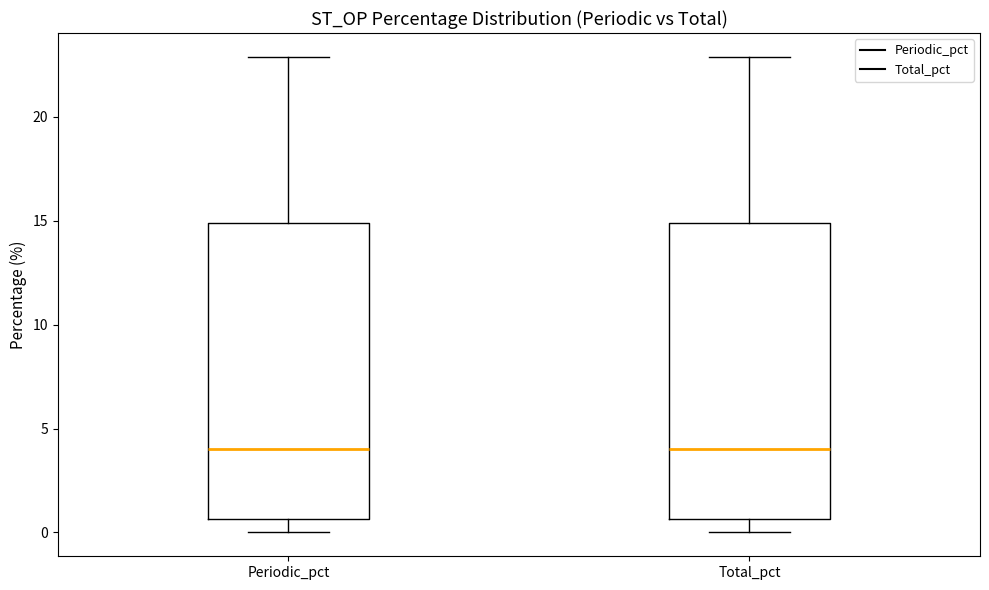

Reading left to right, transcribe this box plot: for each box, give where its median line is, the range the box spans, and where its two whiskers end, as read against the y-axis. The values are not printed on the chart, so give them approximately, as read against the axis.

Periodic_pct: median 4.0, box 0.5 to 15.0, whiskers 0.0 to 23.0
Total_pct: median 4.0, box 0.5 to 15.0, whiskers 0.0 to 23.0